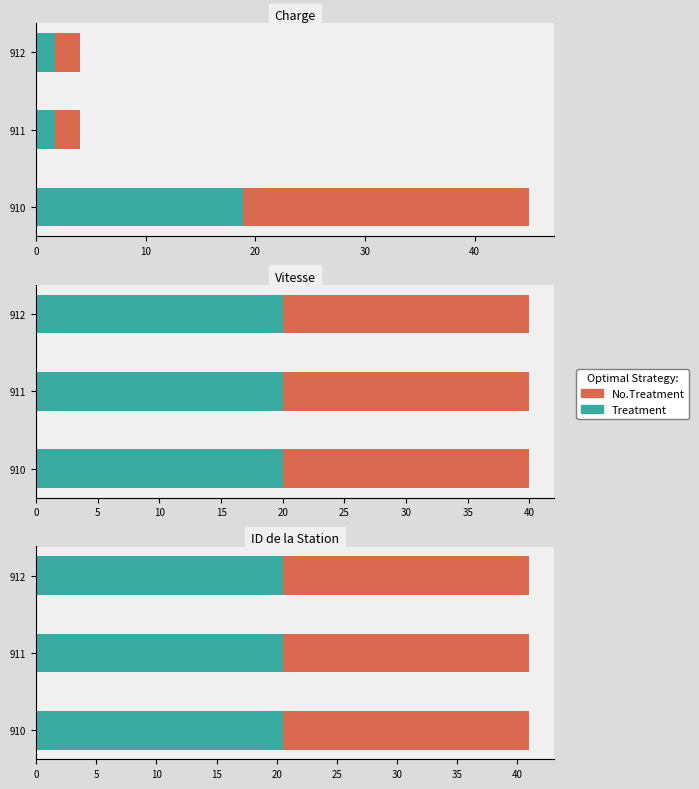

At how many categories does at least one series exceed 5?

3